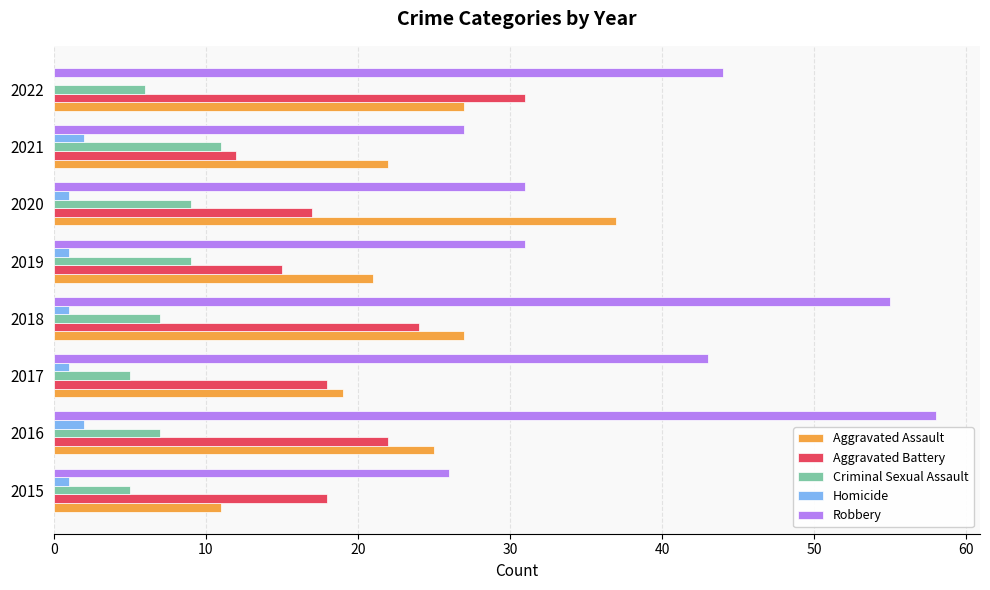

Is the value of Aggravated Assault at 2017 greater than the value of Homicide at 2017?

Yes